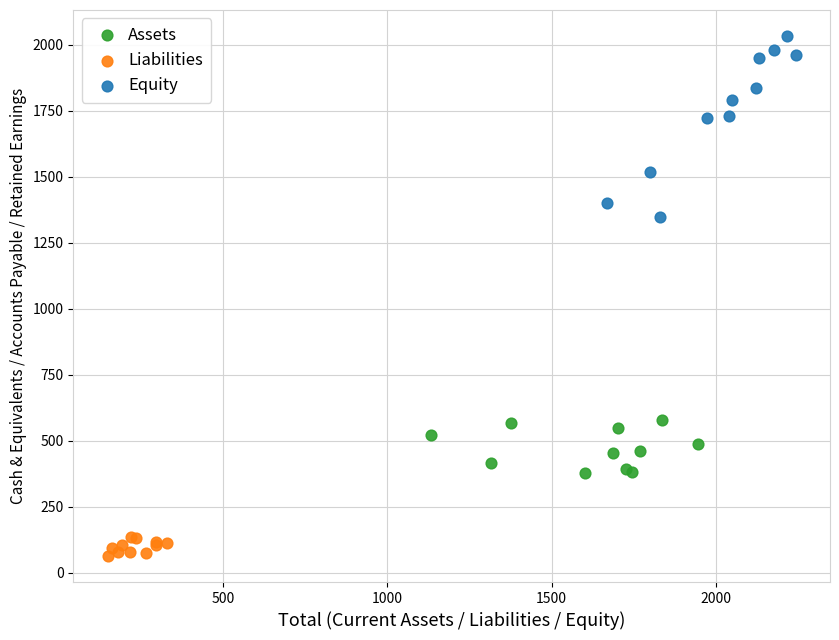

Which series has the largest Y range (max minus min)?

Equity